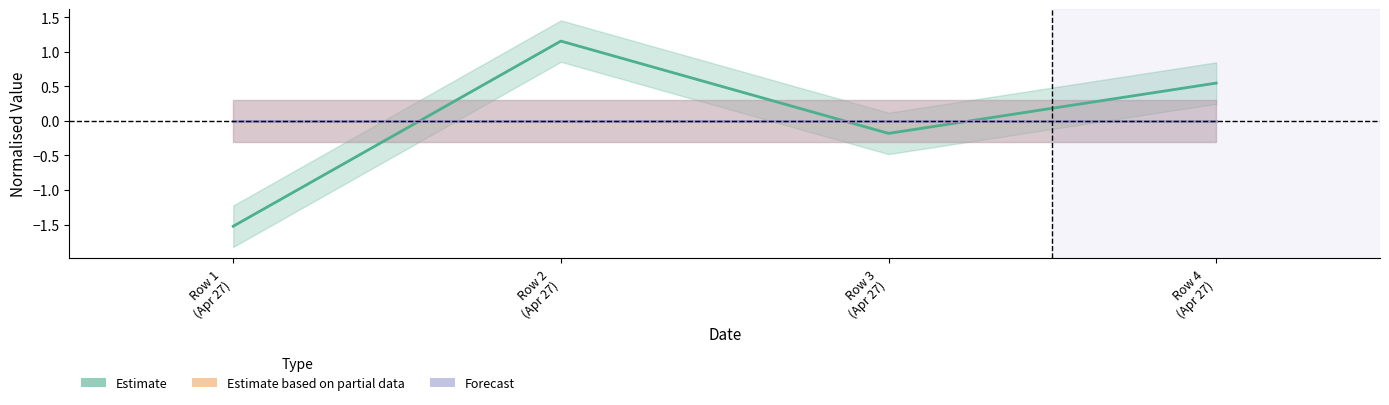

Reading left to right, transcribe all the data shown in this chart.

Estimate: Row 1
(Apr 27)=-1.5	Row 2
(Apr 27)=1.2	Row 3
(Apr 27)=-0.2	Row 4
(Apr 27)=0.5
Estimate based on partial data: Row 1
(Apr 27)=0.0	Row 2
(Apr 27)=0.0	Row 3
(Apr 27)=0.0	Row 4
(Apr 27)=0.0
Forecast: Row 1
(Apr 27)=0.0	Row 2
(Apr 27)=0.0	Row 3
(Apr 27)=0.0	Row 4
(Apr 27)=0.0